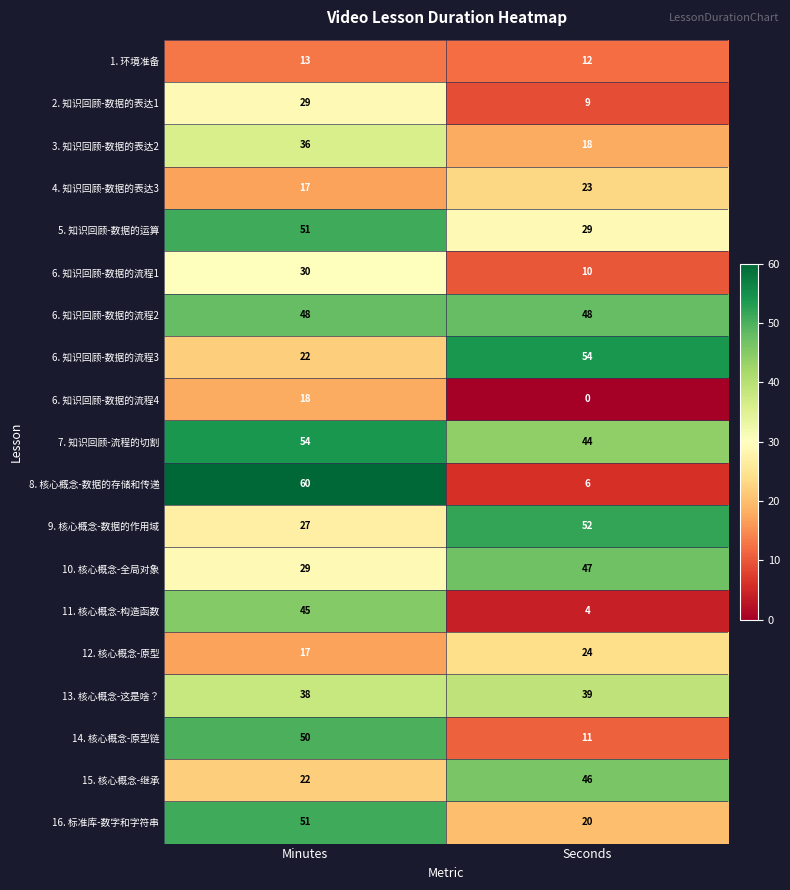

Which series has the largest range (max minus min)?

8. 核心概念-数据的存储和传递